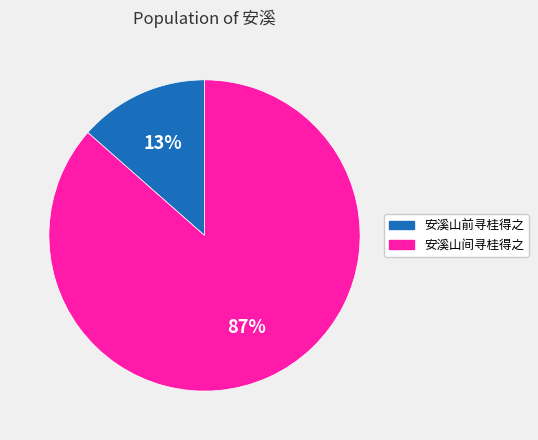

Is there a majority slice in this chart?

Yes